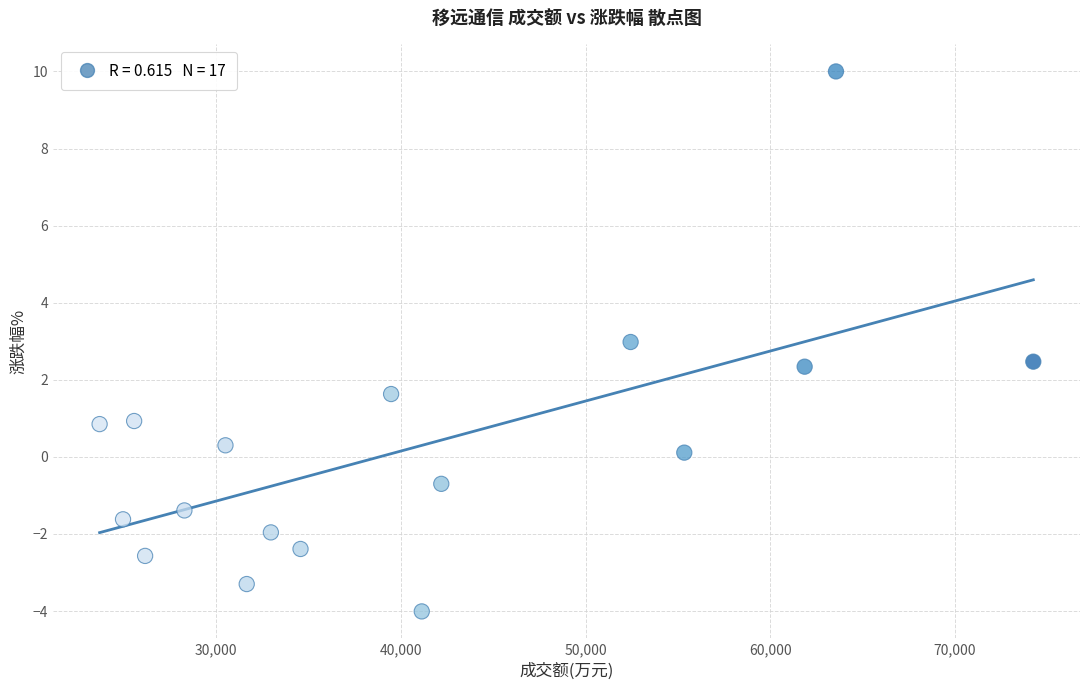

What is the range of X values (max minus min)?

50558.0